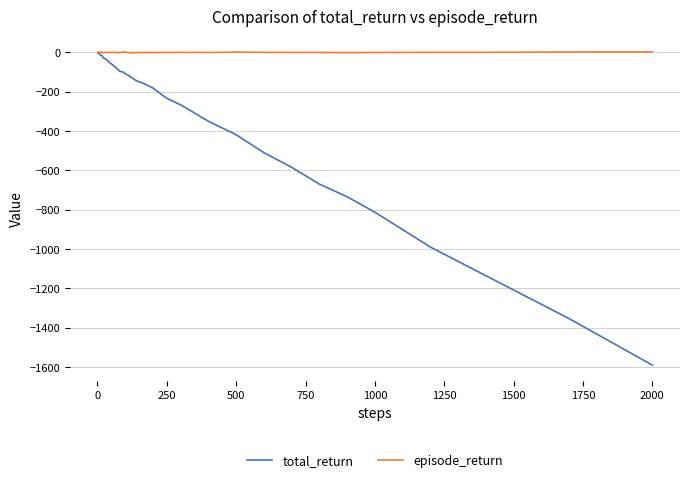

Rank the series by their average value, from lowest to highest.

total_return, episode_return